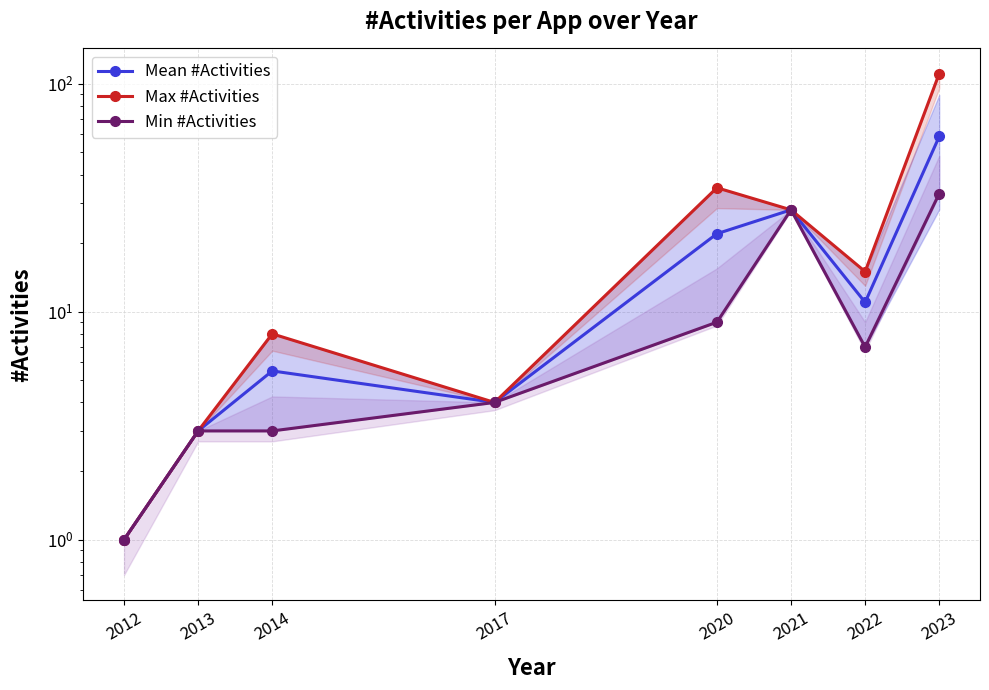

What is the total value across all series at 2013?

9.0